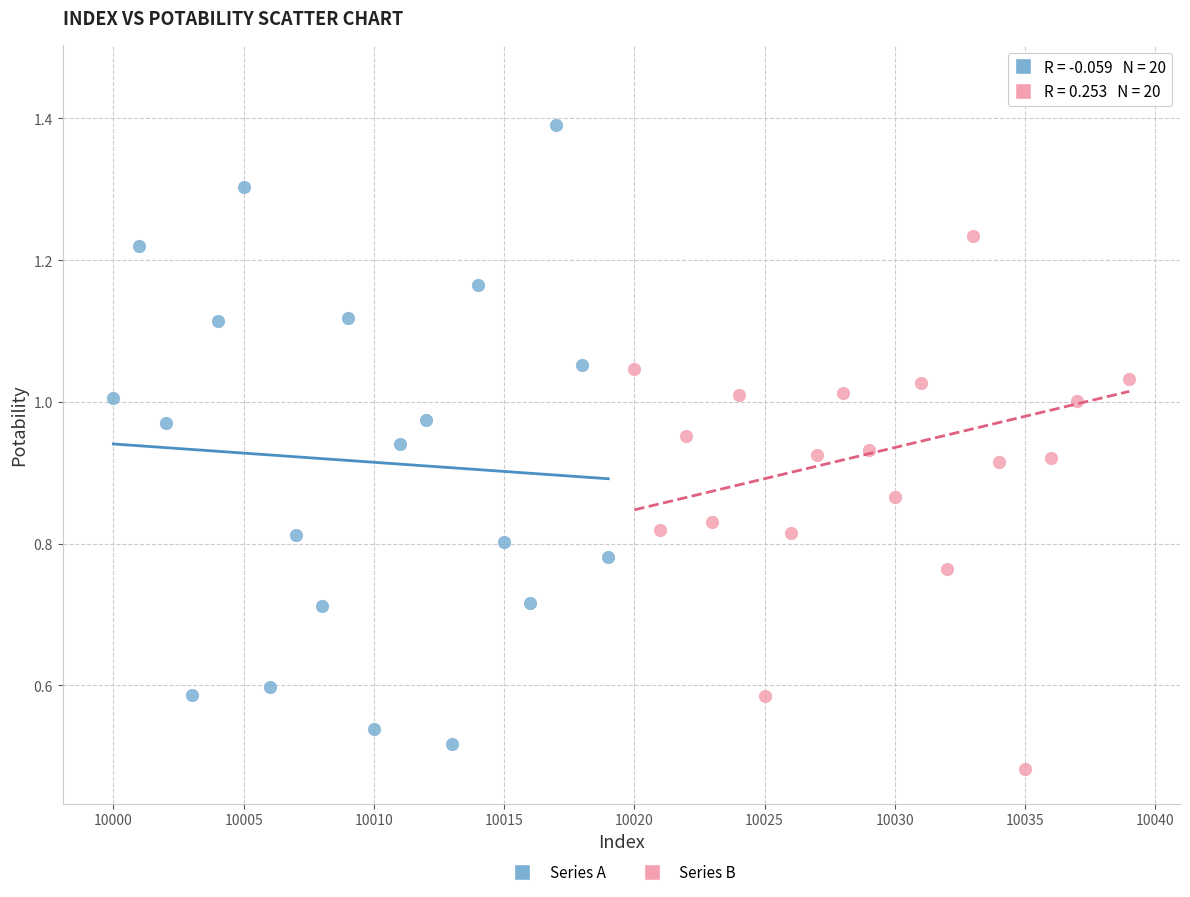

Which series reaches the maximum Y coordinate?

Series B